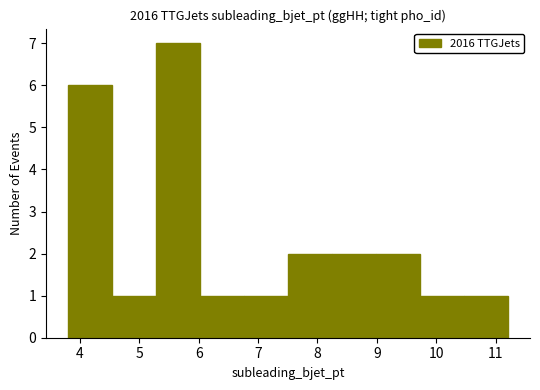

How tall is the bar that spans 10.5 to 11.2 on the x-axis? Neither the bar edges nor the heights are printed on the chart, so give them approximately, as read against the axes.

1